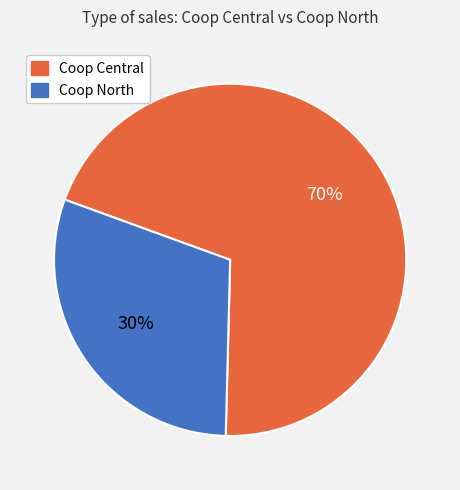

To the nearest percent, what is the difference between the Coop North and Coop Central slice percentages?

40%